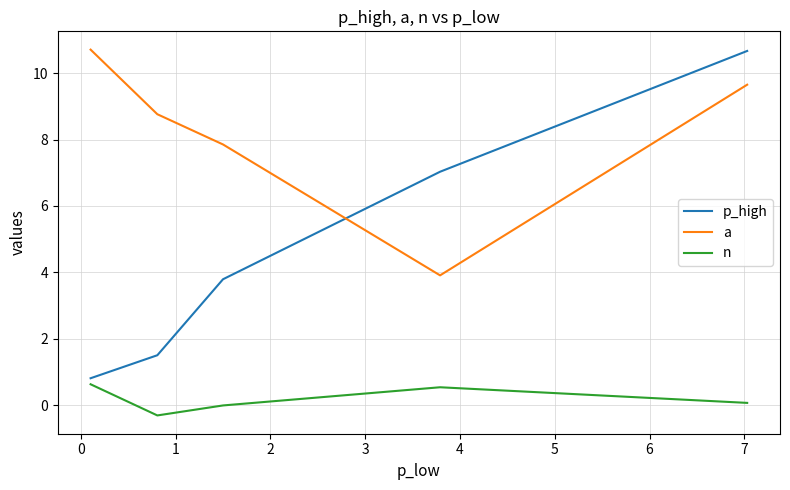

Which series has the widest spread of values?

p_high